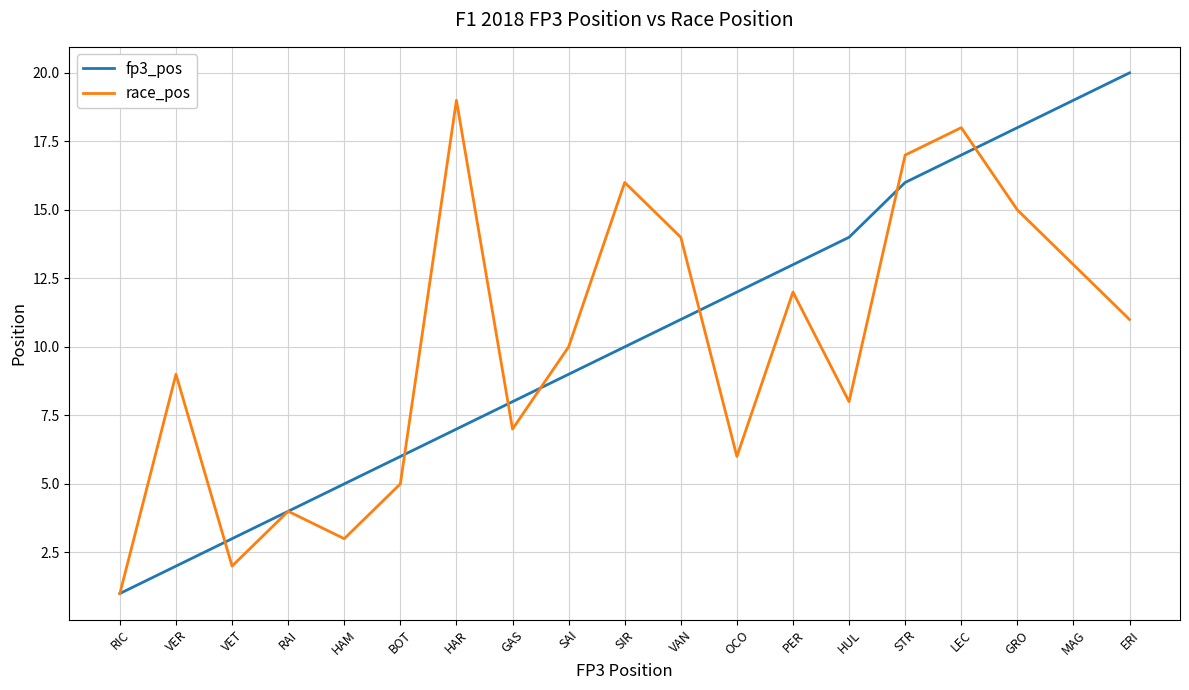

What position from the left is SAI?

9